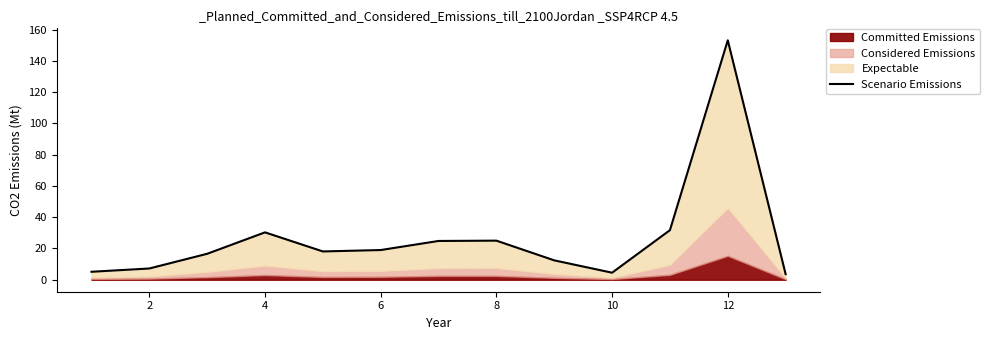

Reading left to right, transcribe all the data shown in this chart.

5.1	7.2	16.6	30.3	18.1	19.0	24.8	25.0	12.4	4.5	31.7	153.1	3.6